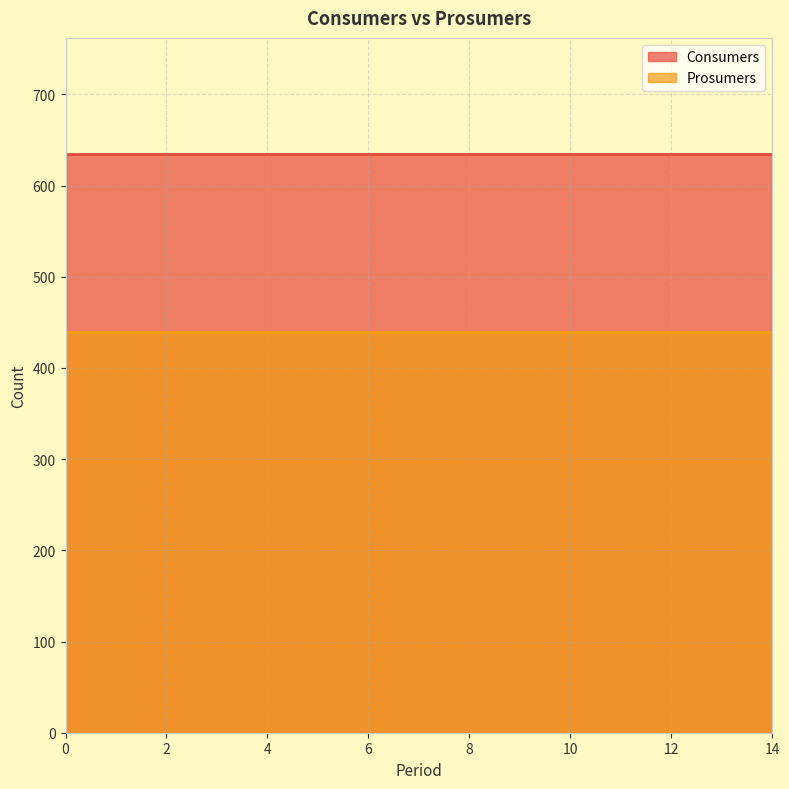

What is the maximum value shown in the chart?

635